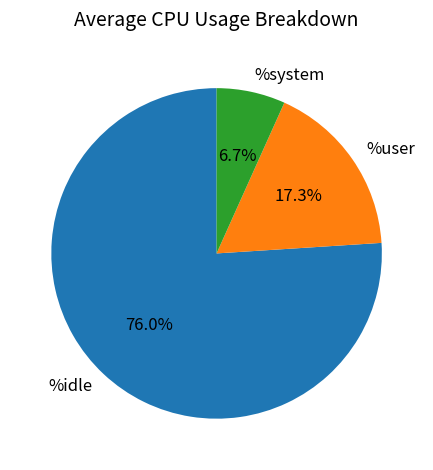

Is the sum of %system and %idle greater than half?

Yes